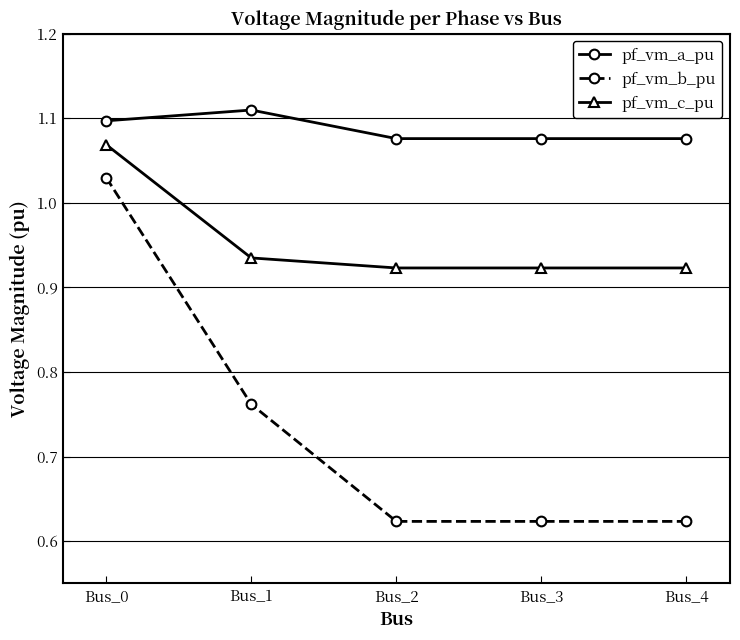

At how many categories does at least one series exceed 0?

5